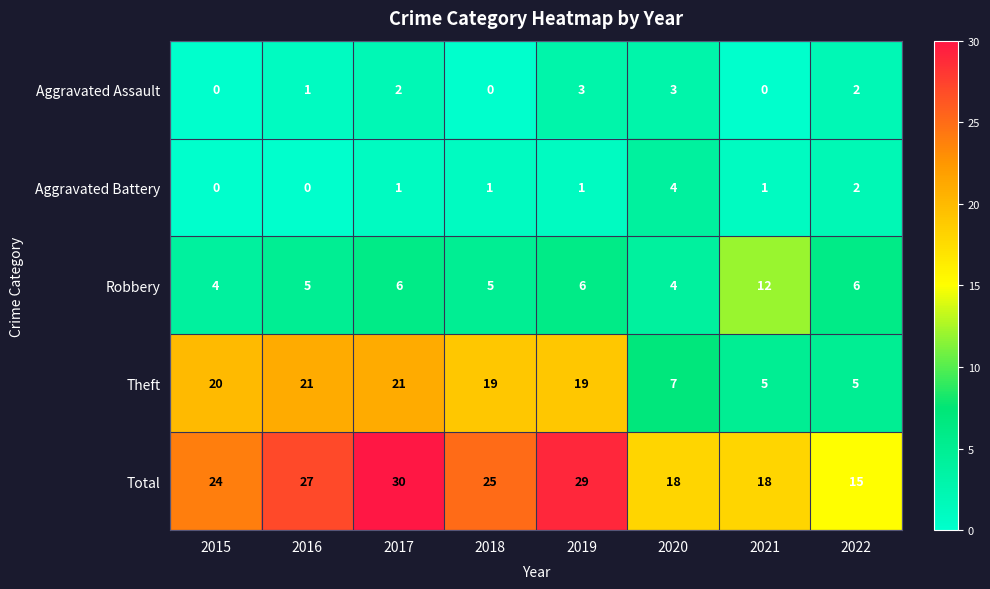

What is the difference between the second highest and second lowest values in the Theft series?

16